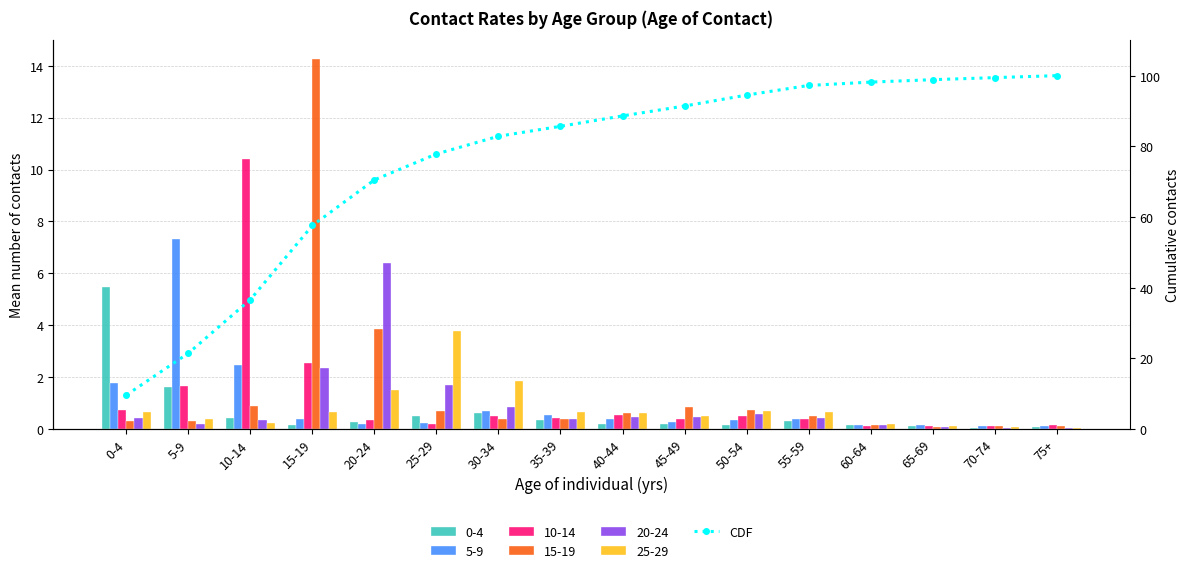

At which category does the chart reach its peak across all series?

75+